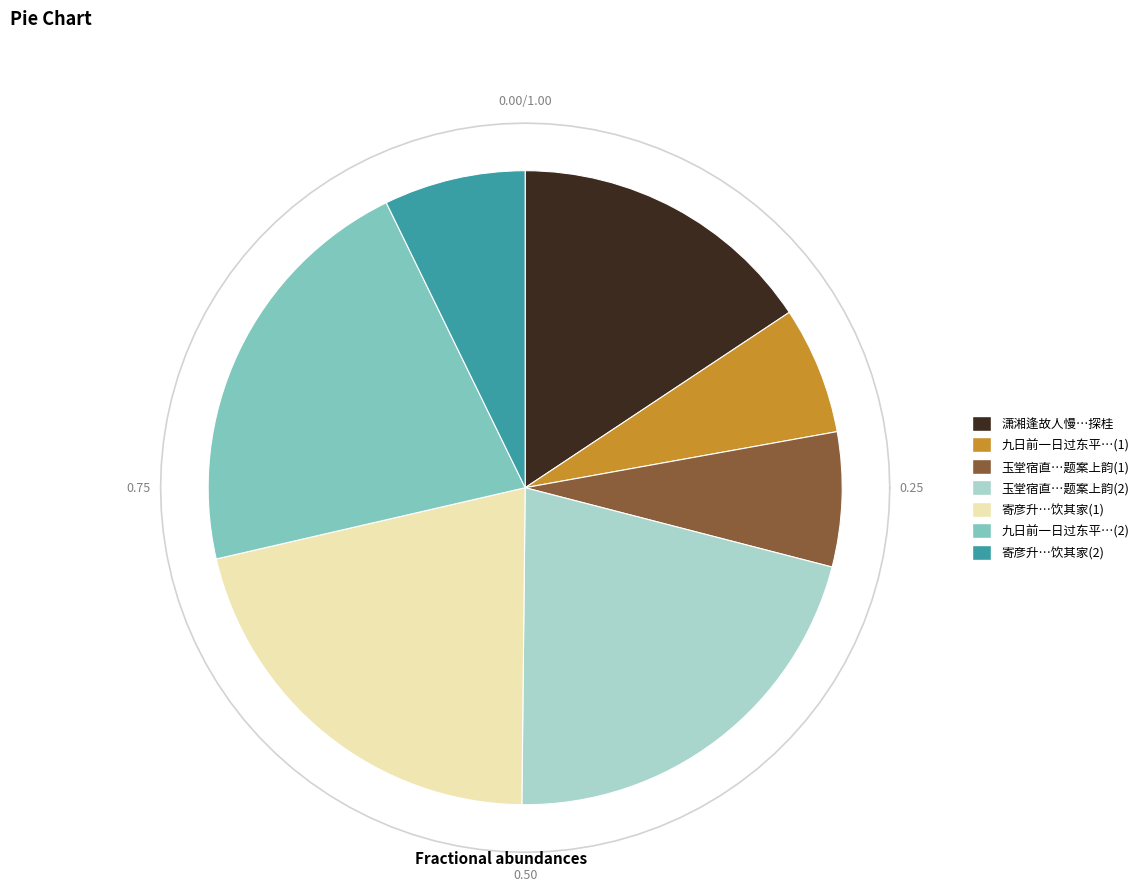

What is the largest slice in the pie chart?

九日前一日过东平城中见卖糕有感